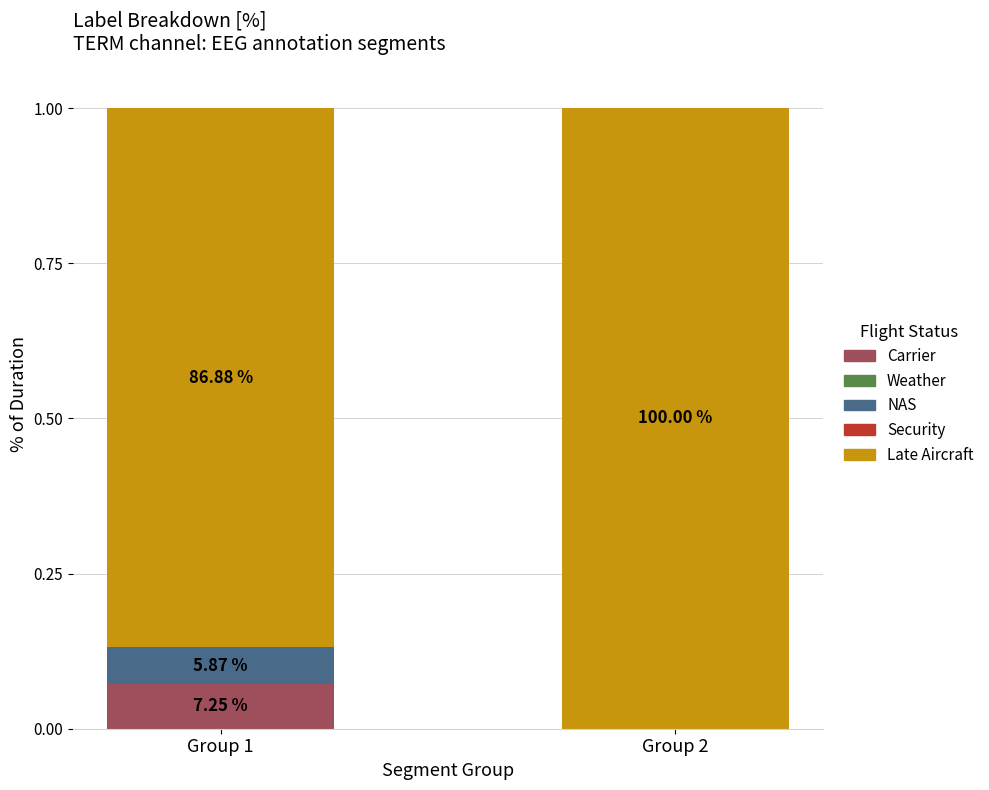

Which series has the widest spread of values?

Late Aircraft